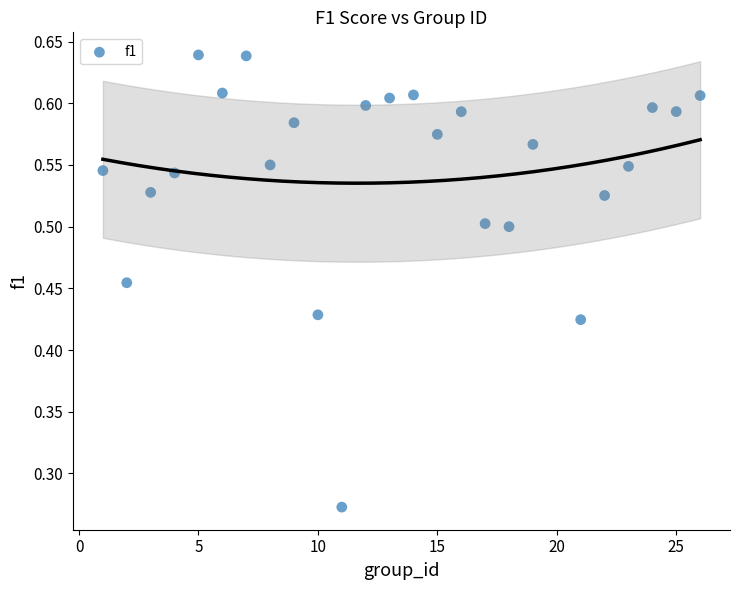

What is the range of X values (max minus min)?

25.0